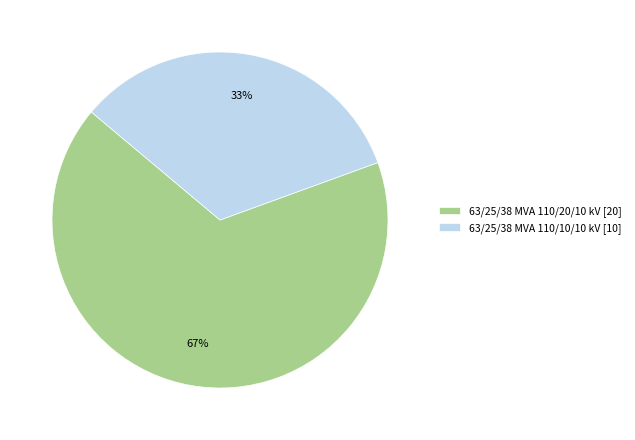

Do 63/25/38 MVA 110/20/10 kV [20] and 63/25/38 MVA 110/10/10 kV [10] together represent more than half of the pie?

Yes